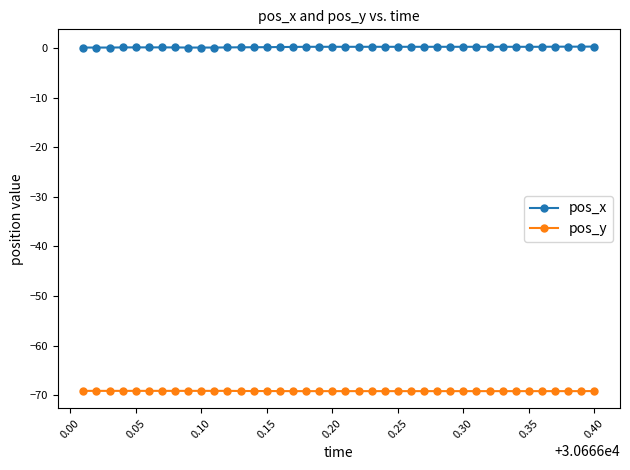

Rank the series by their maximum value, from highest to lowest.

pos_x, pos_y